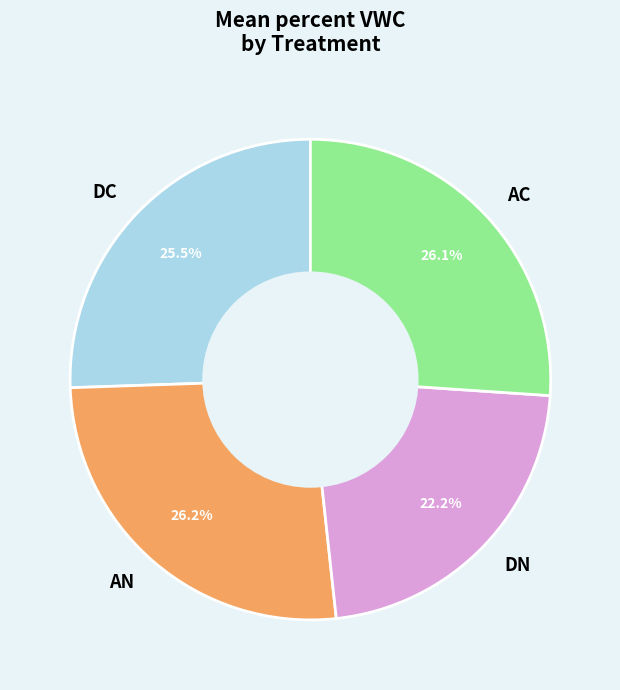

To the nearest percent, what is the difference between the largest and smallest slice percentages?

4%